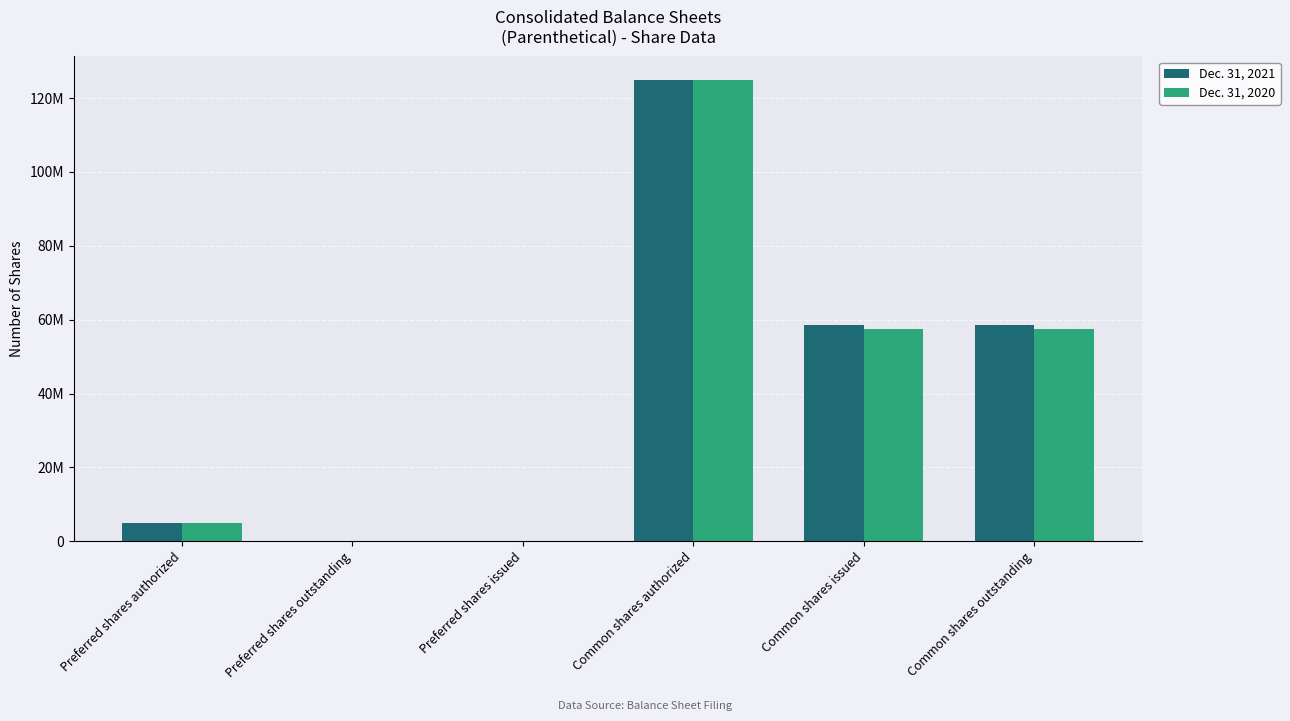

What are all the series names shown in the legend?

Dec. 31, 2021, Dec. 31, 2020